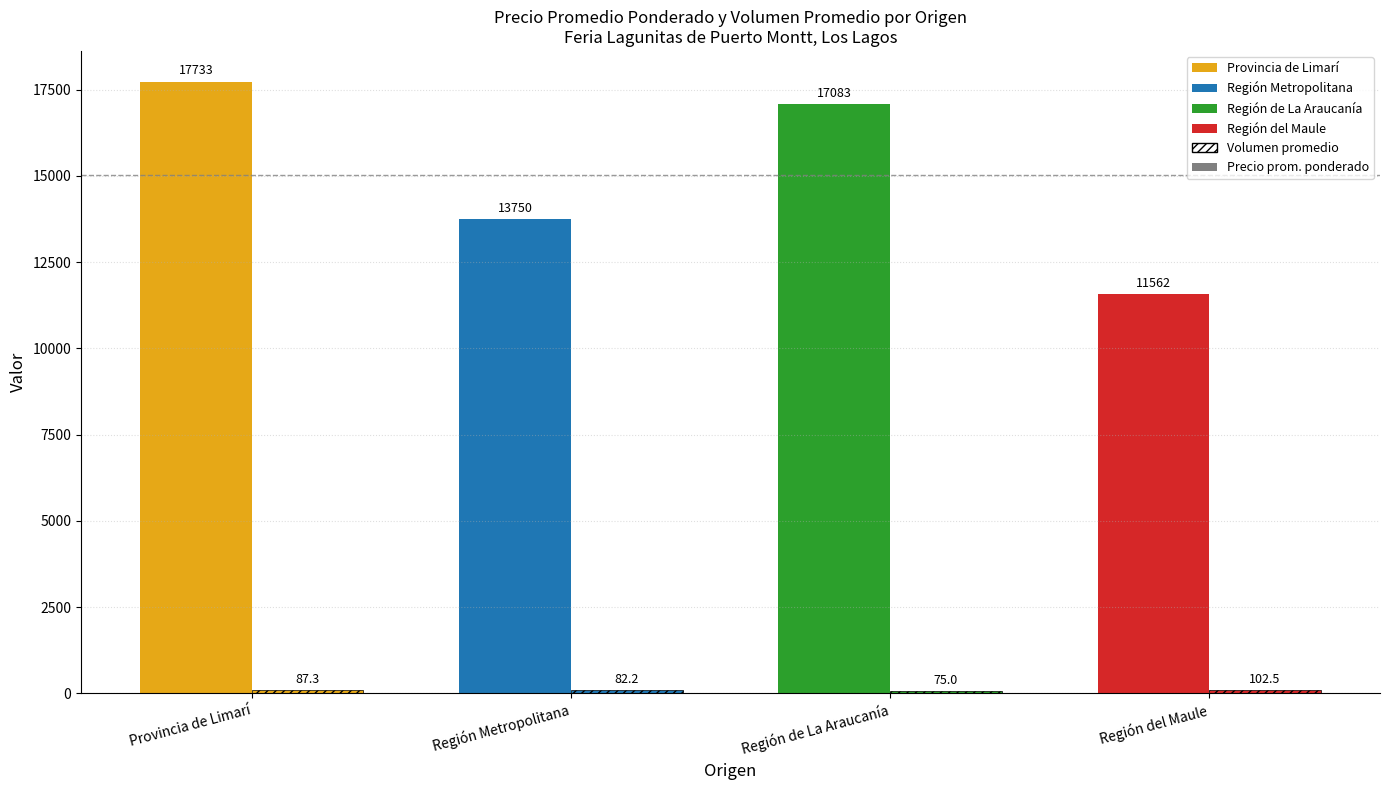

How many categories are shown in the chart?

4